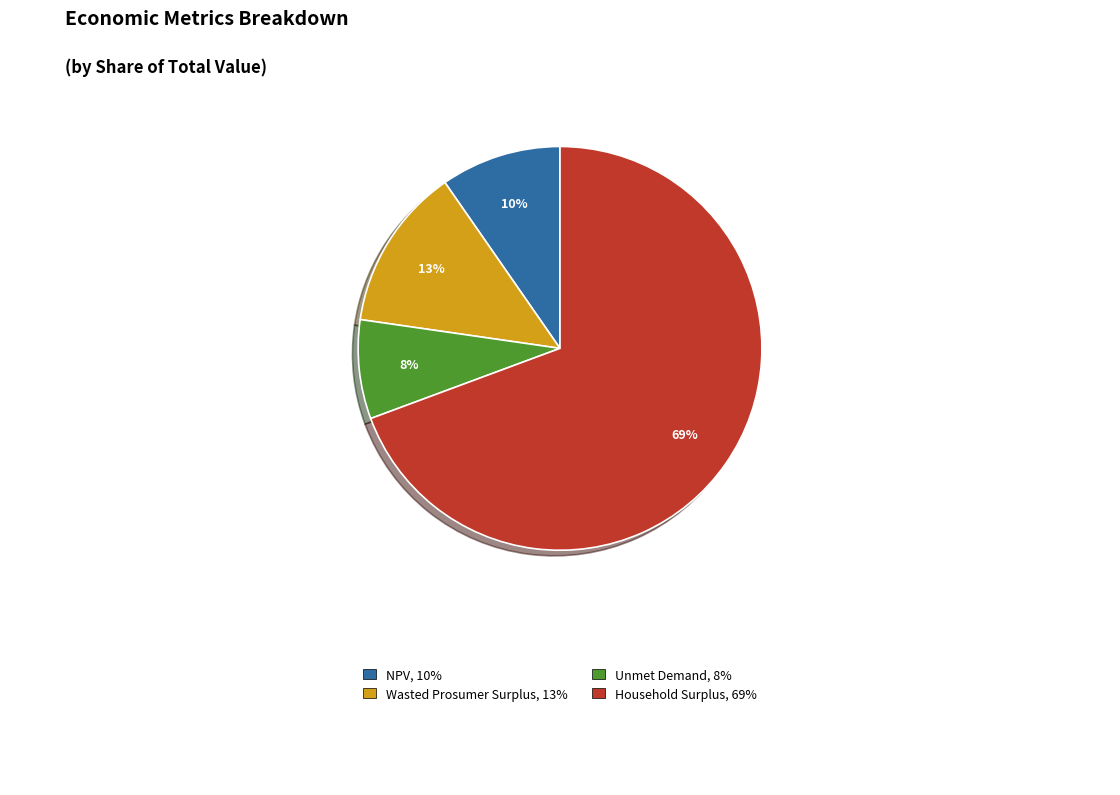

Which category has the biggest portion of the pie?

Household Surplus